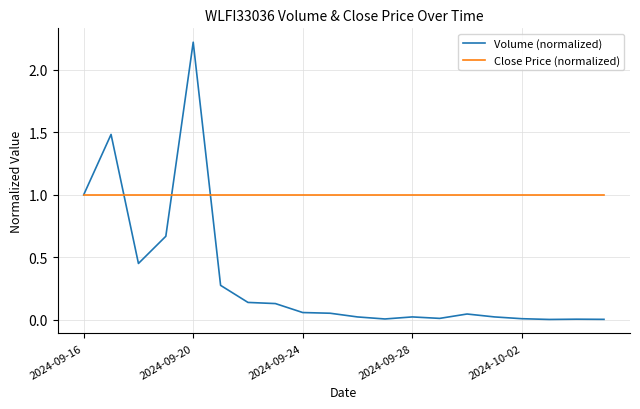

What is the maximum value shown in the chart?

2.2